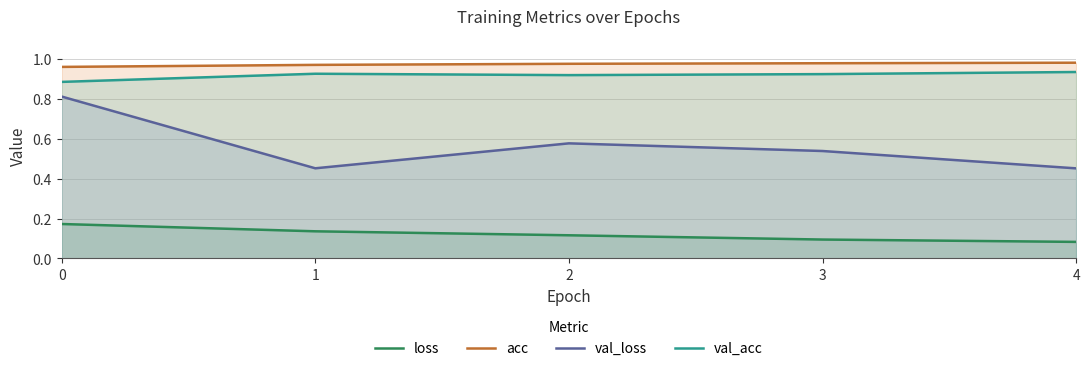

At how many categories does at least one series exceed 0?

5